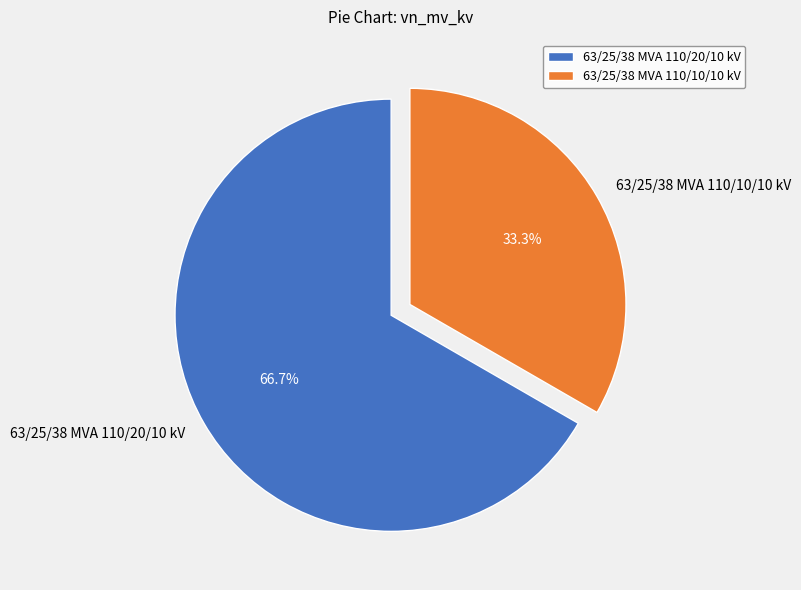

To the nearest percent, what percentage of the pie is 63/25/38 MVA 110/20/10 kV?

67%